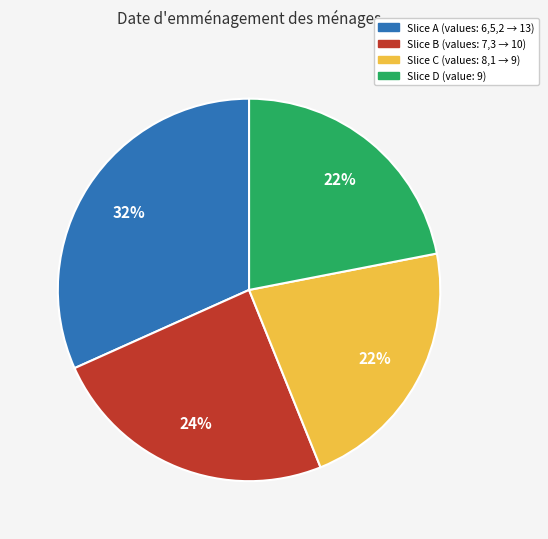

Does any single category account for the majority?

No